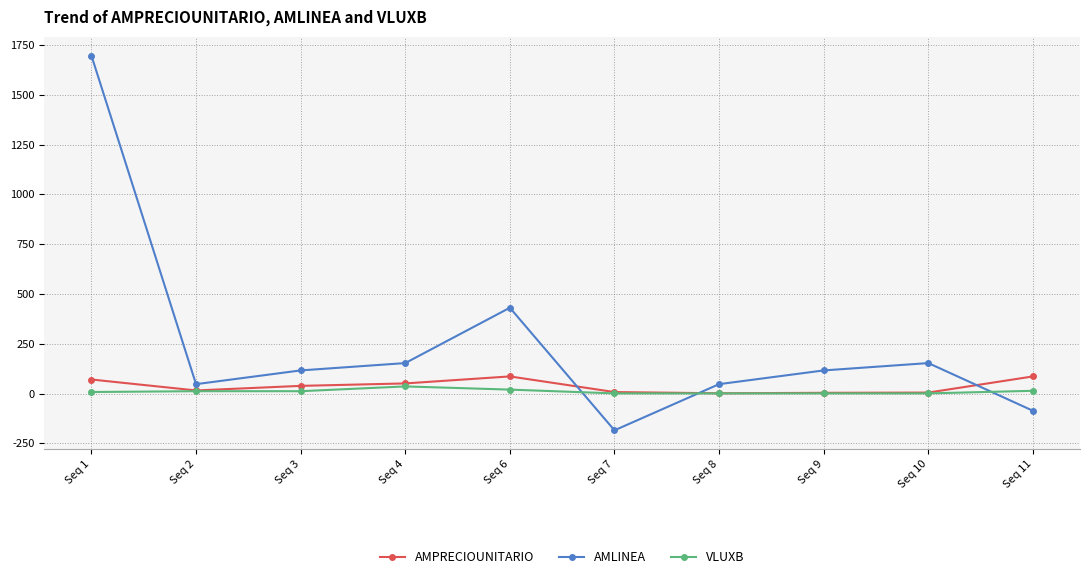

True or false: VLUXB has more than 0 points higher than both neighbors.

True